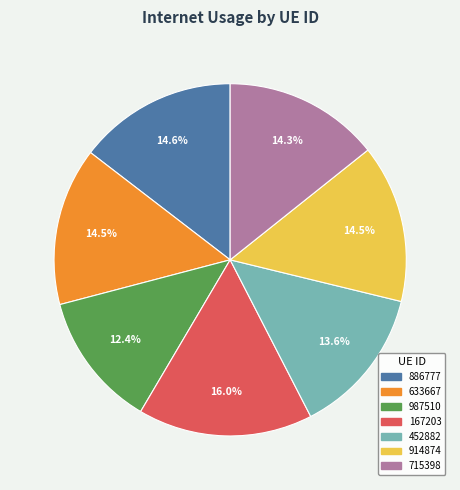

What percentage is NOT represented by 914874?

85.5%